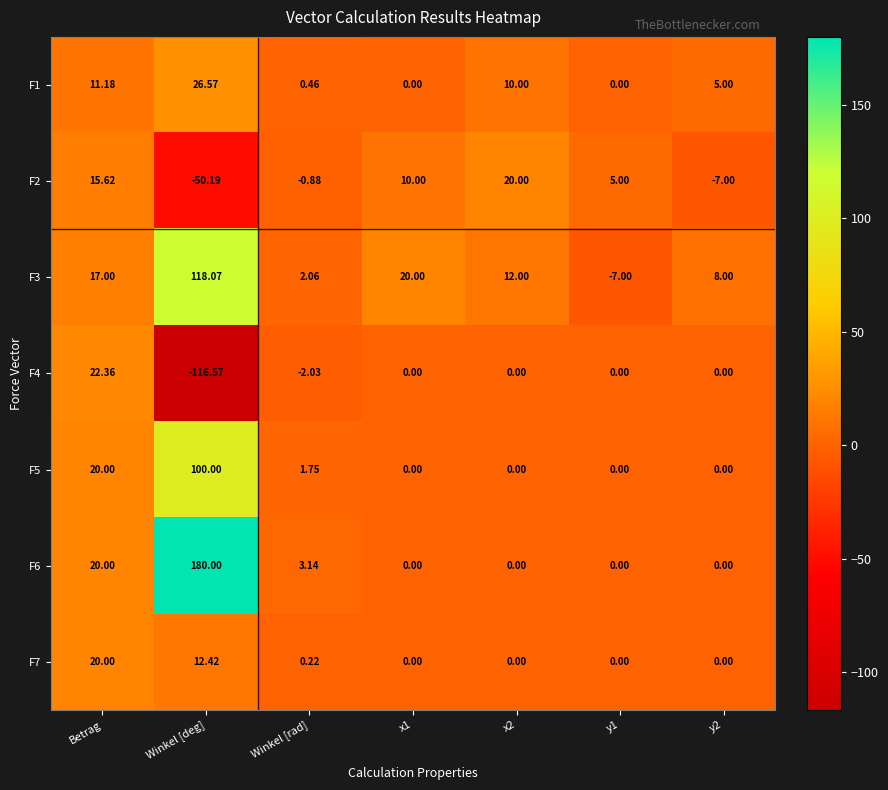

Which category has the lowest value across all series?

Winkel [deg]